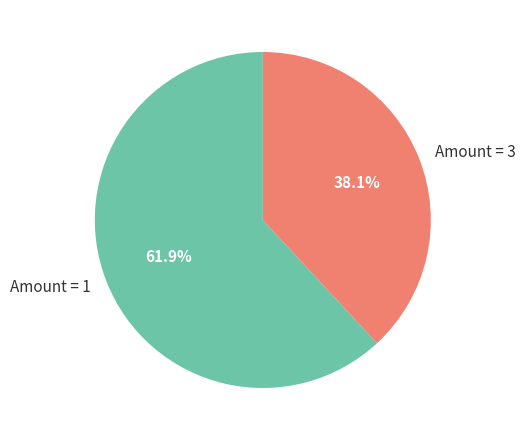

What is the ratio of the value at Amount = 3 to the value at Amount = 1?

0.6